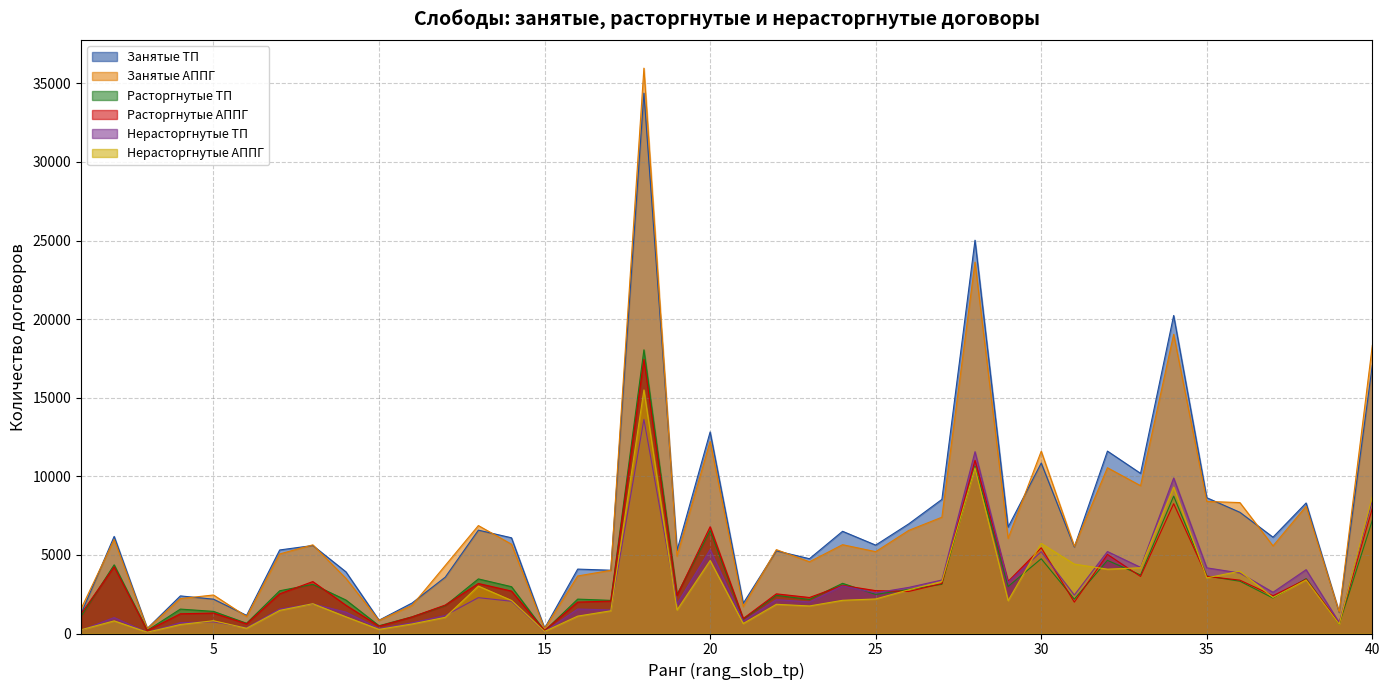

Between 9 and 26, which series saw the biggest shift?

zar_slob_tp